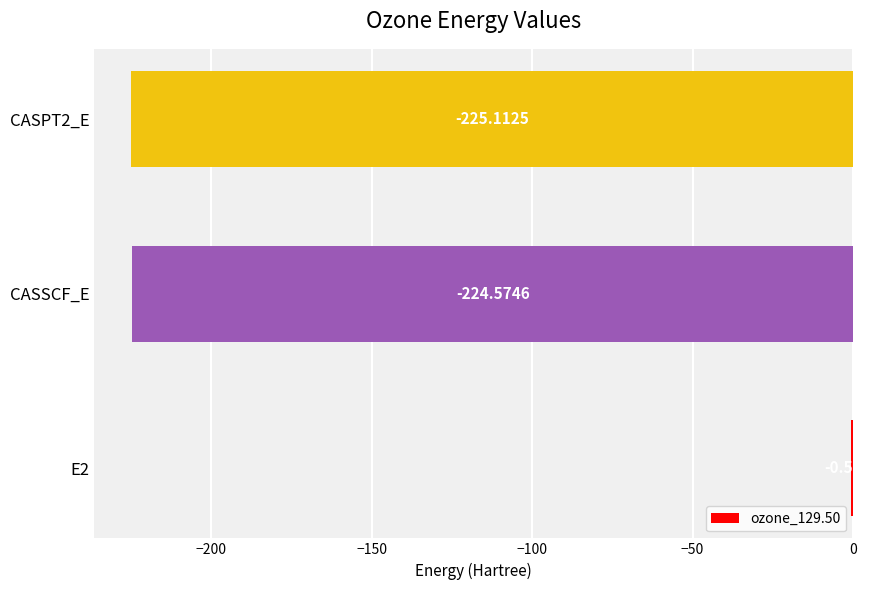

What is the sum of the values at E2 and CASSCF_E?

-225.1